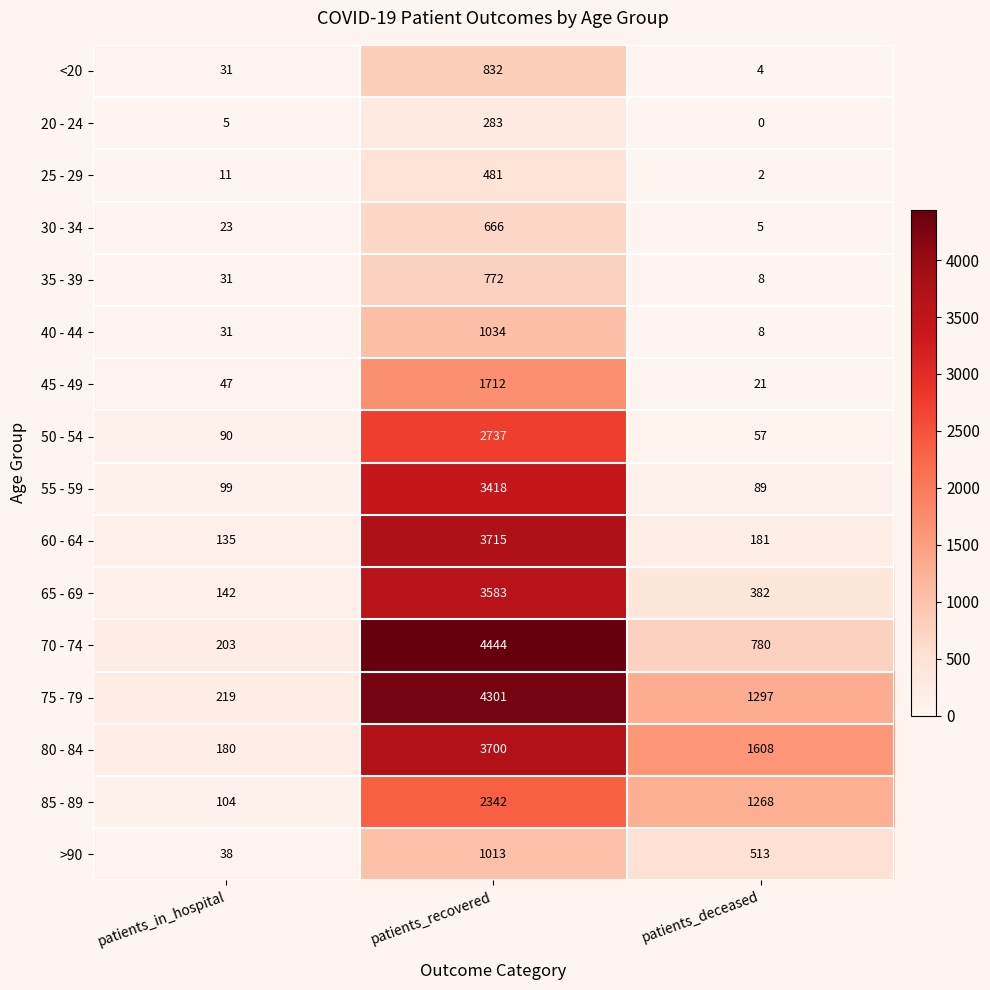

What is the average value of the 25 - 29 series?

165